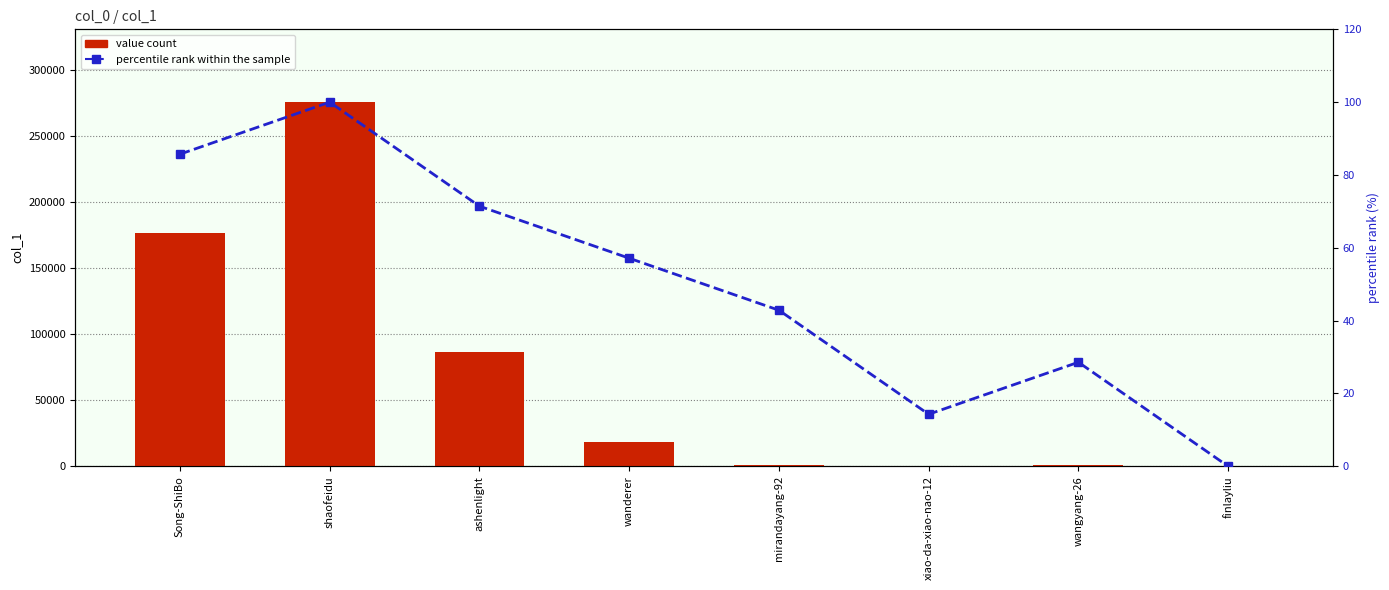

At which category is the sum across all series the highest?

shaofeidu